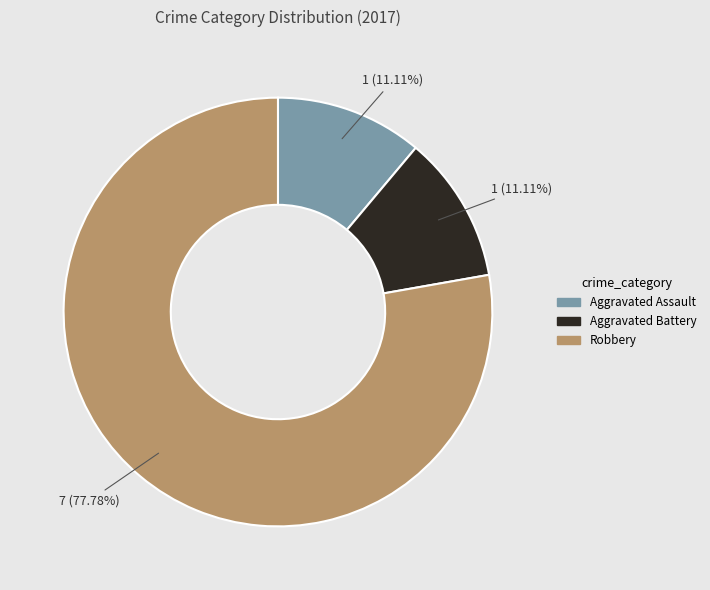

To the nearest percent, what portion does Aggravated Assault represent?

11%